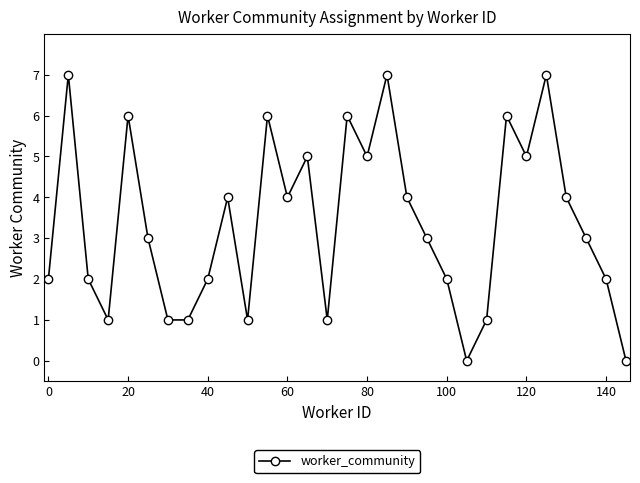

Reading left to right, transcribe all the data shown in this chart.

2	7	2	1	6	3	1	1	2	4	1	6	4	5	1	6	5	7	4	3	2	0	1	6	5	7	4	3	2	0